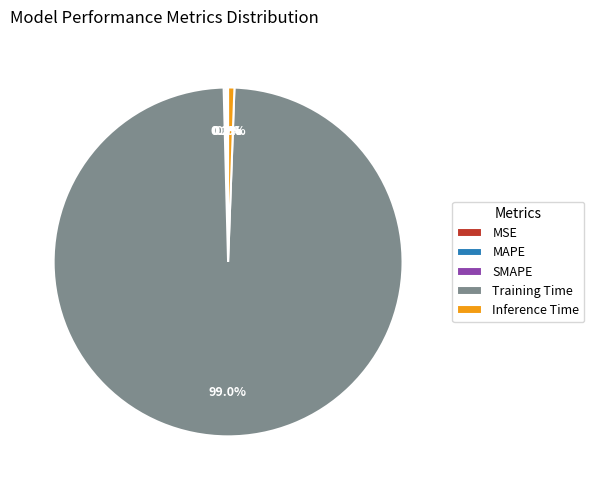

True or false: Training Time accounts for 92% of the total.

False